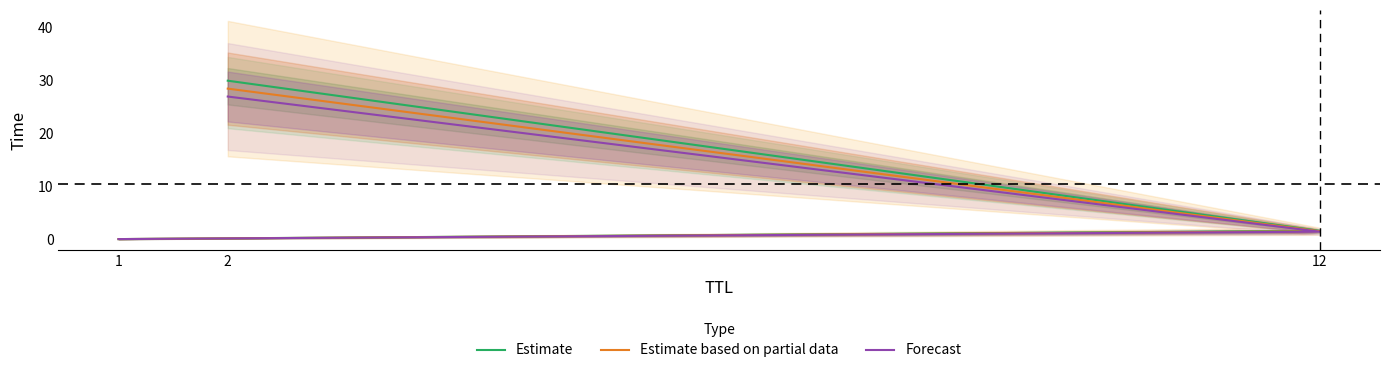

Which series has the largest total across all categories?

Estimate